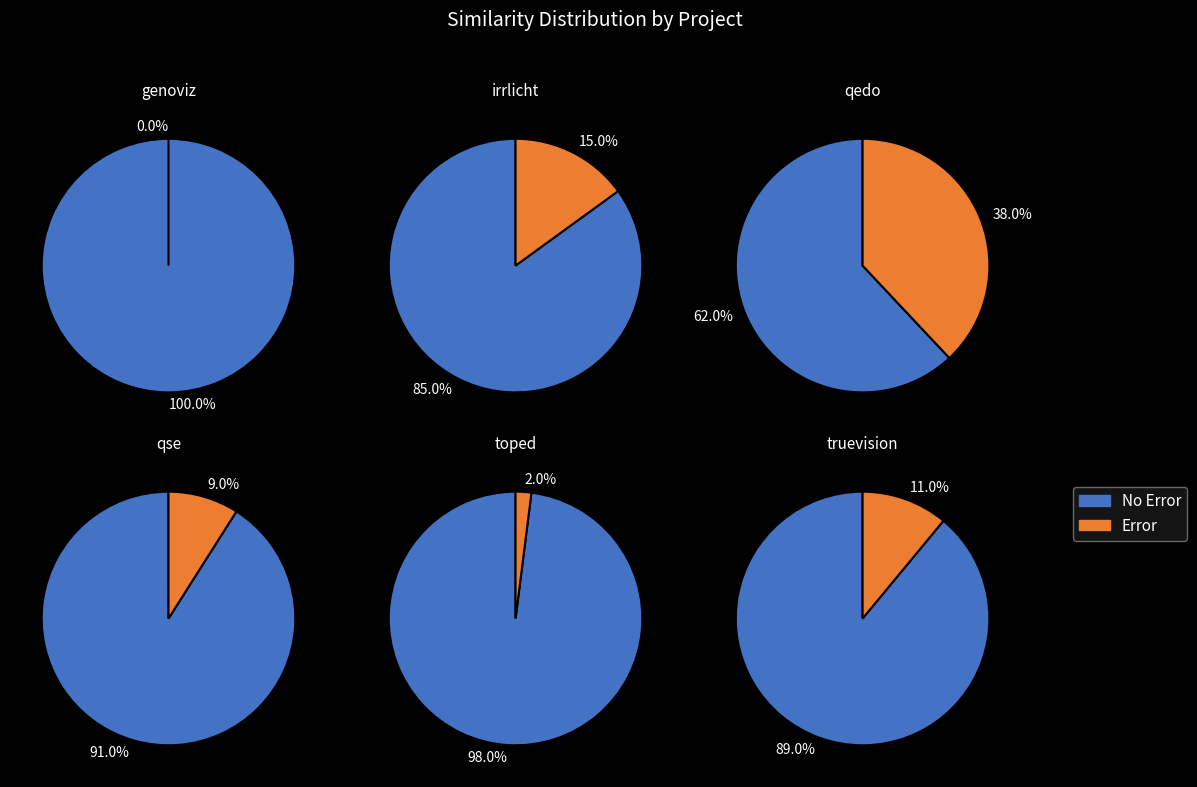

How many segments does this pie chart have?

6